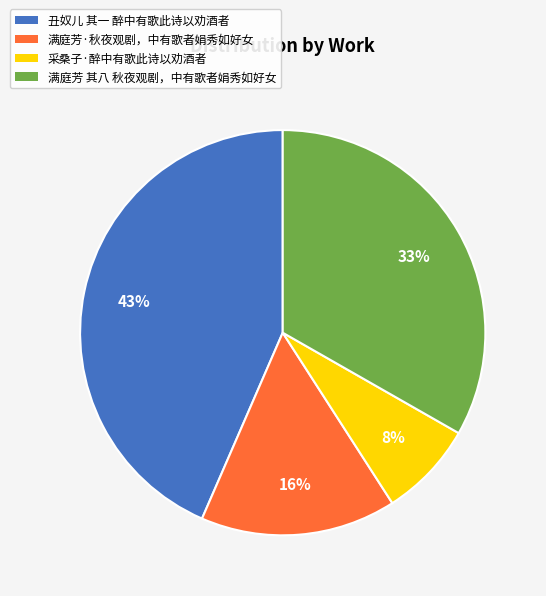

How many slices are in this pie chart?

4